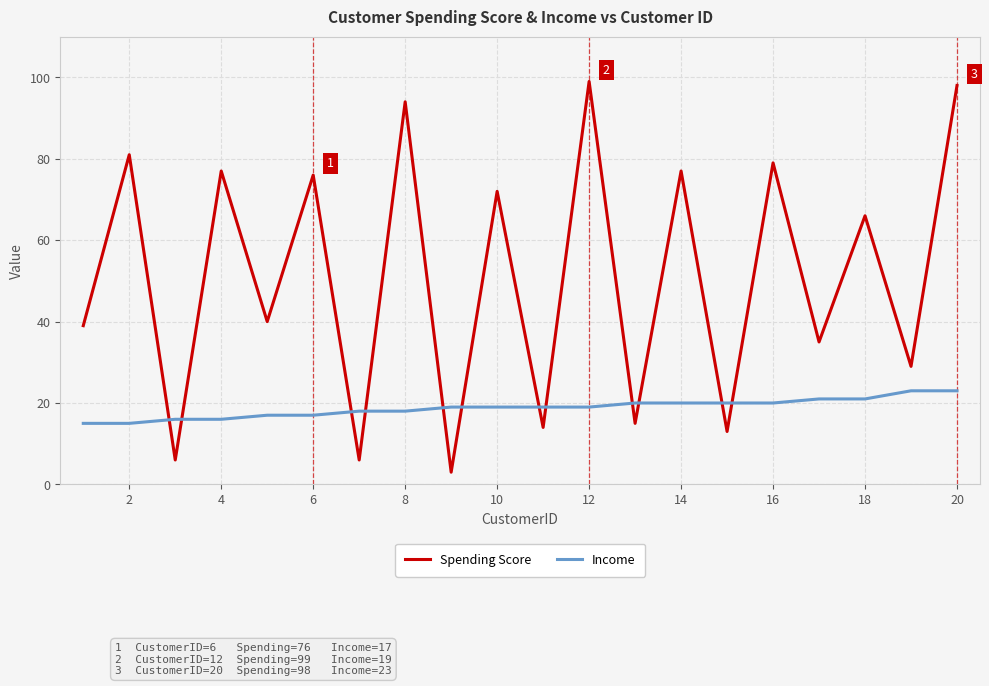

What is the lowest value of the Spending Score series?

3